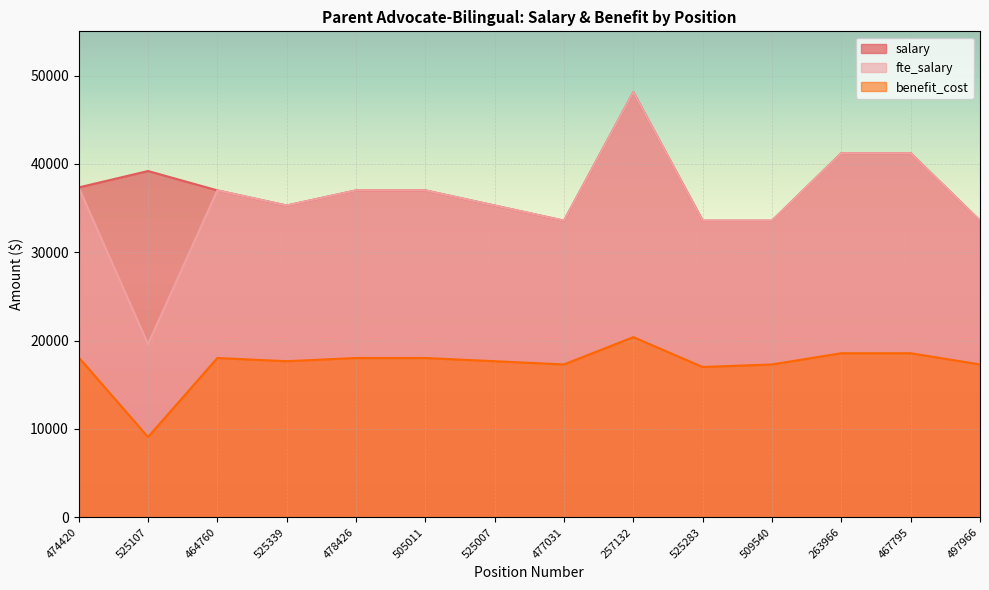

How many data points in benefit_cost are above 18023?

4